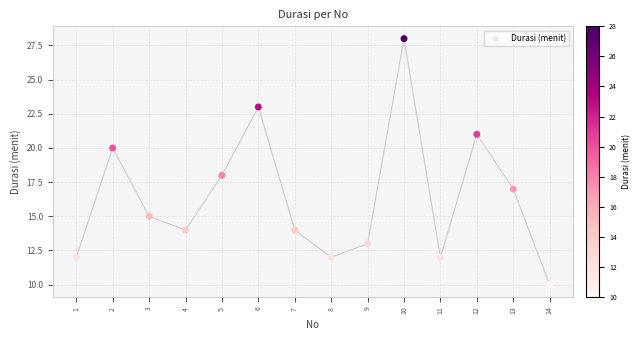

What is the range of Y values (max minus min)?

18